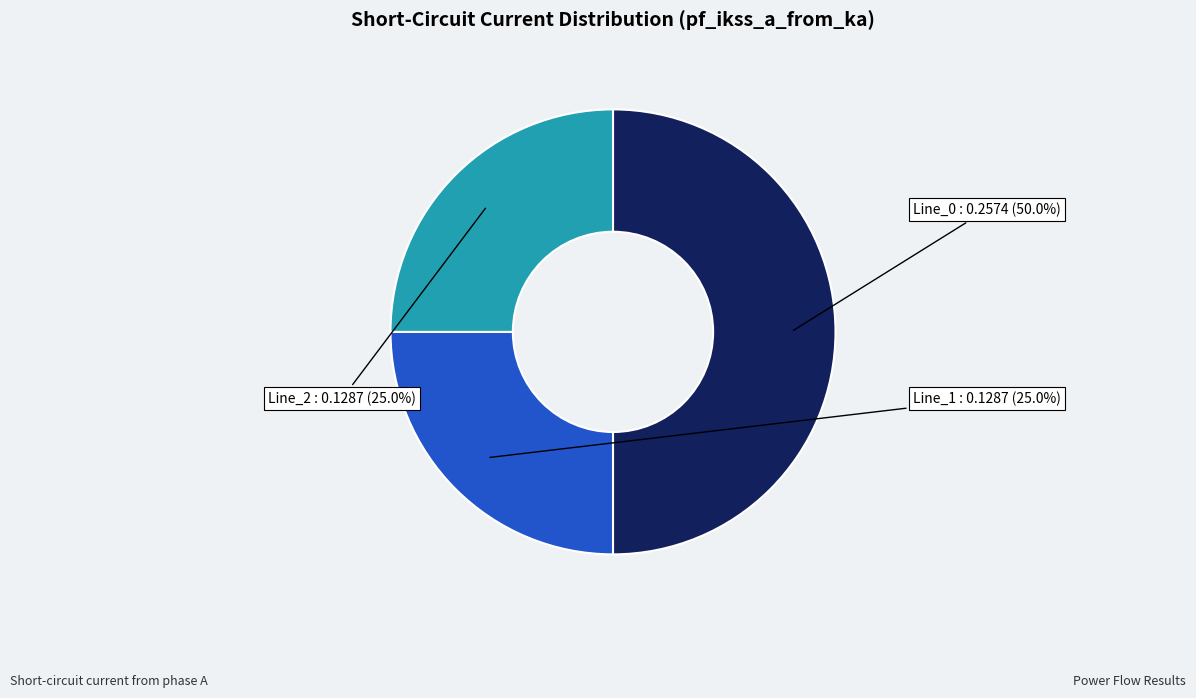

How many segments does this pie chart have?

3